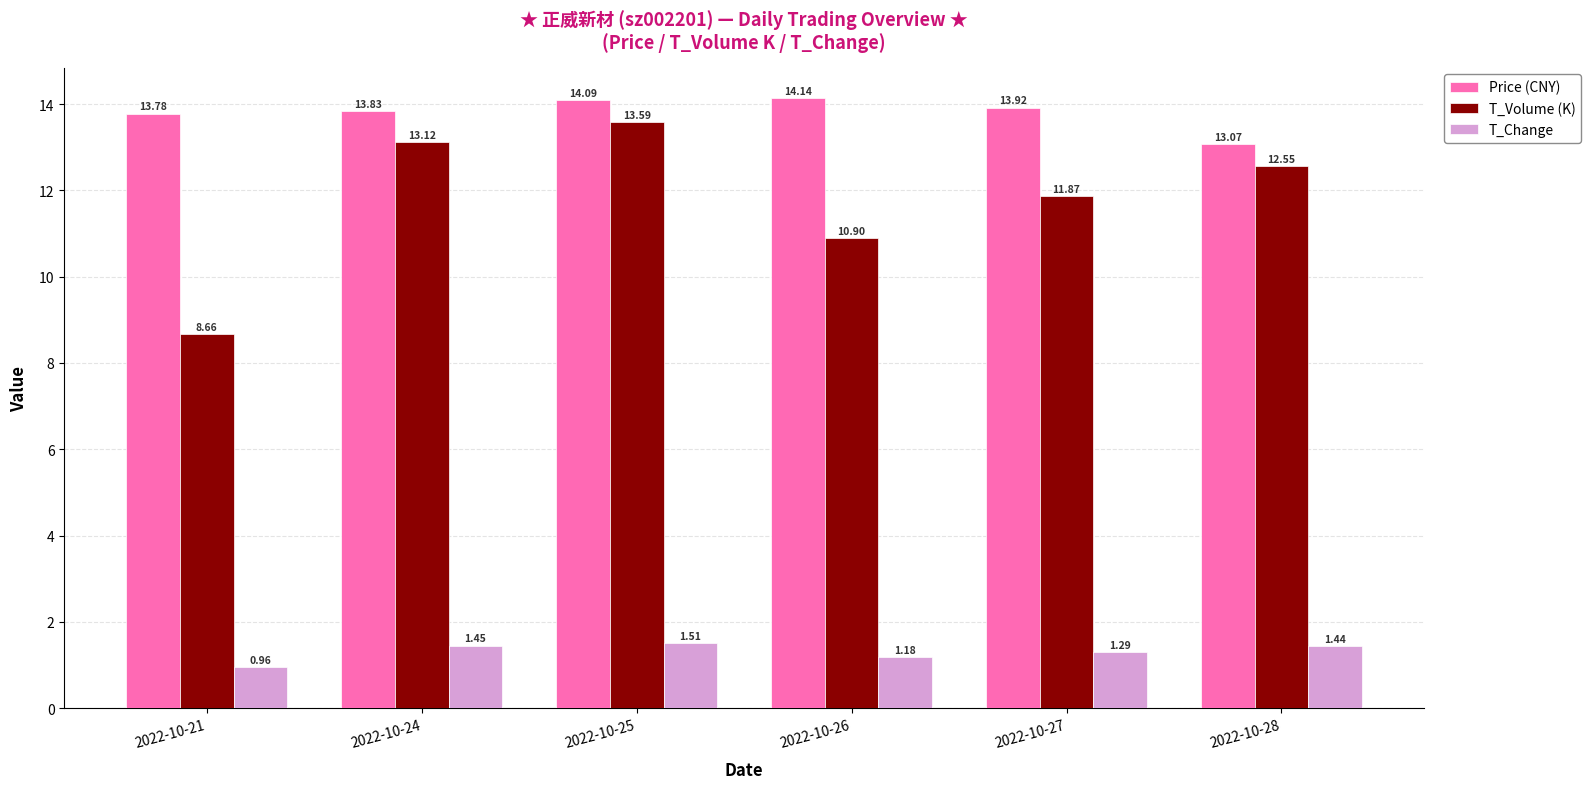

Which series has the largest total across all categories?

Price (CNY)